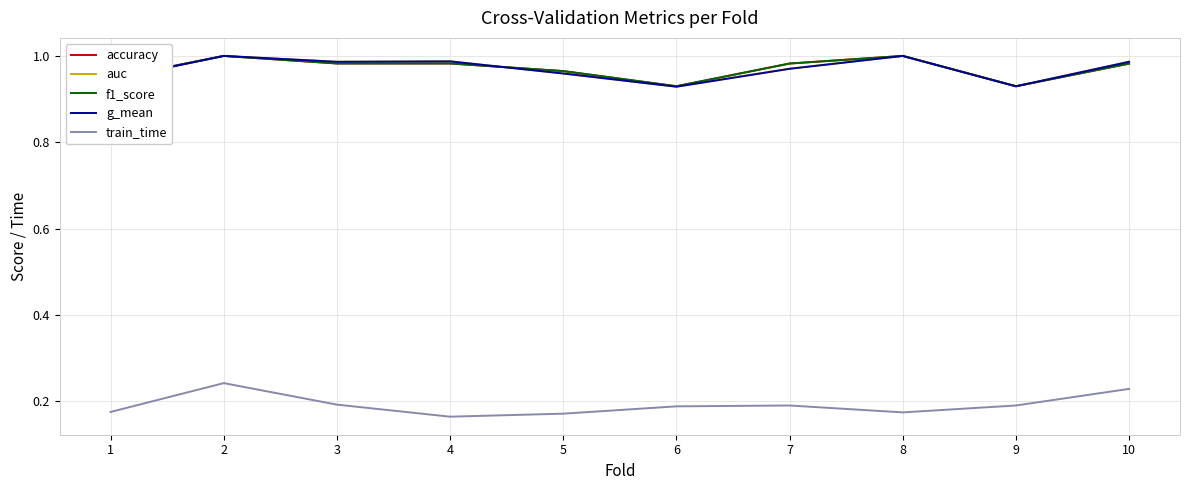

Is the value of train_time at 7 greater than the value of accuracy at 4?

No